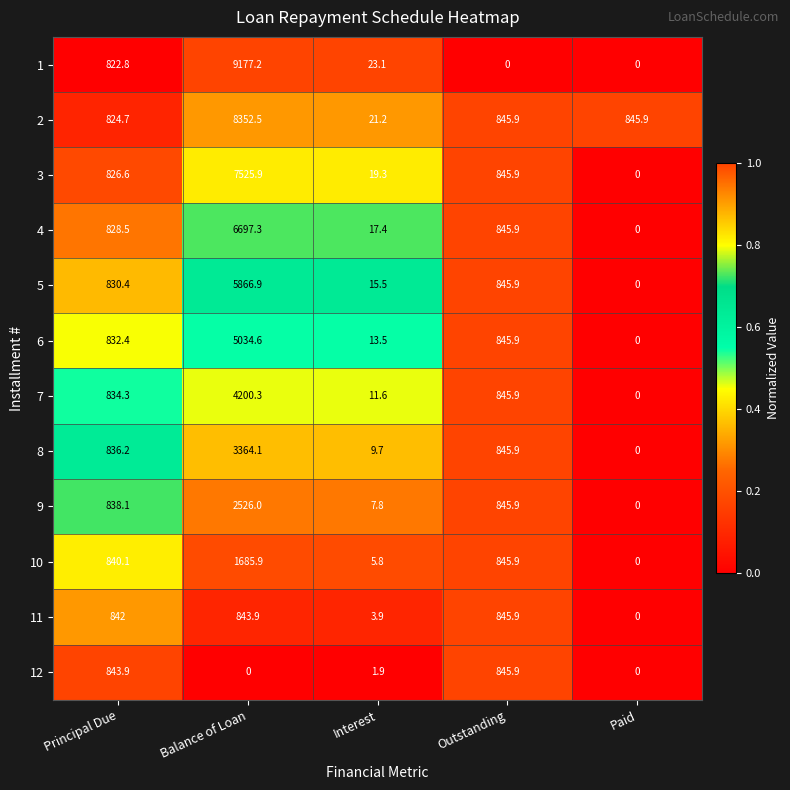

At Interest, list the series in order from smallest to largest.

12, 11, 10, 9, 8, 7, 6, 5, 4, 3, 2, 1